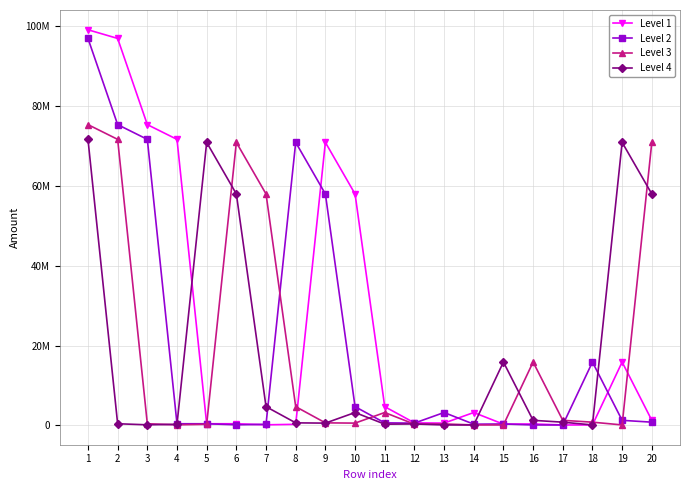

Is this an area chart (filled region under the line)?

No